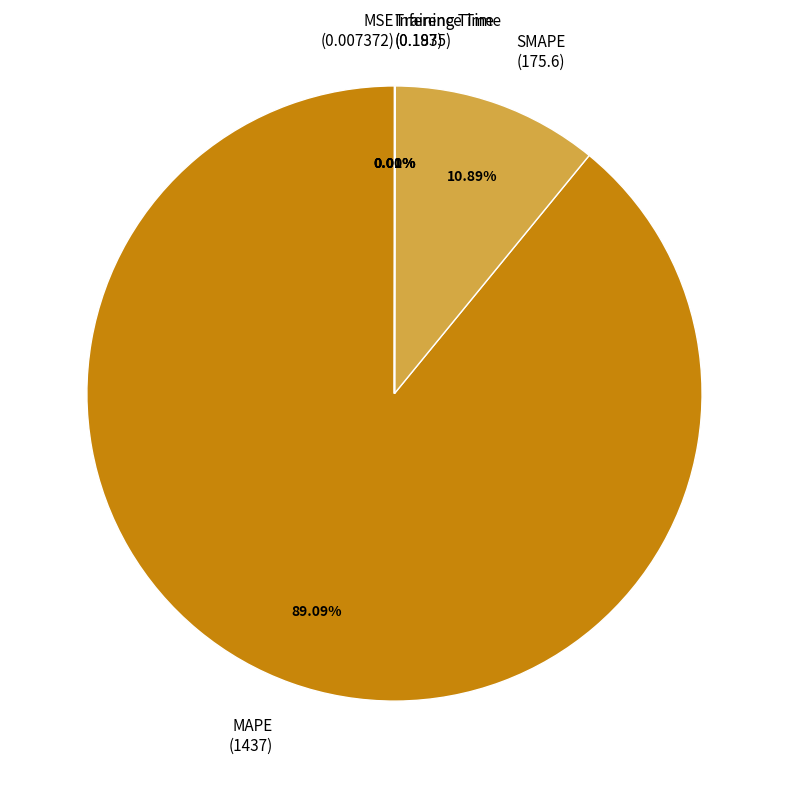

Which slice represents more than half of the pie?

MAPE